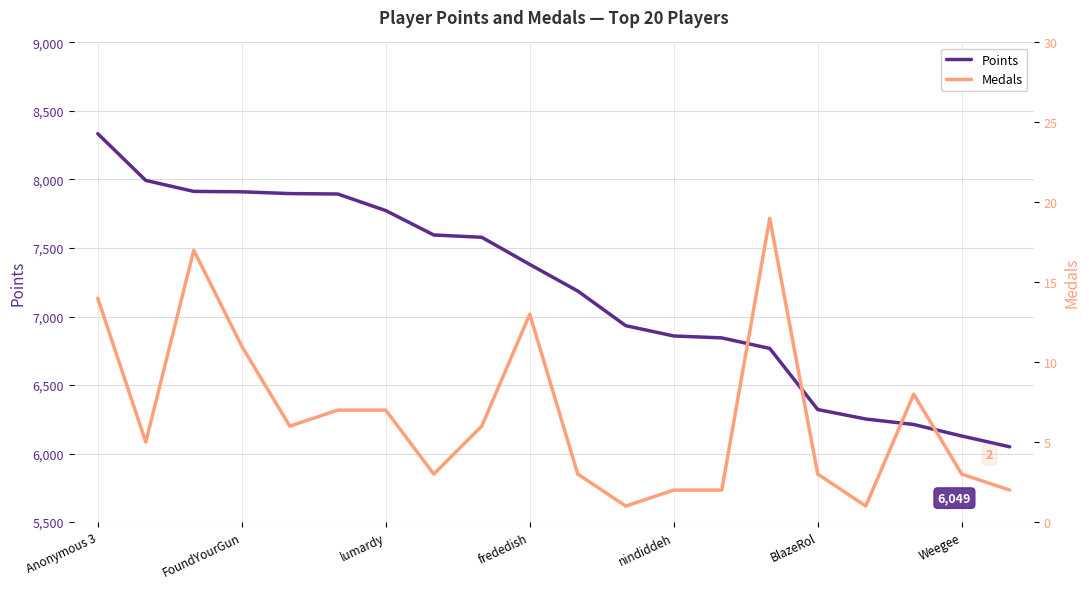

The Points series shows 3501 at BlazeRol. True or false?

False